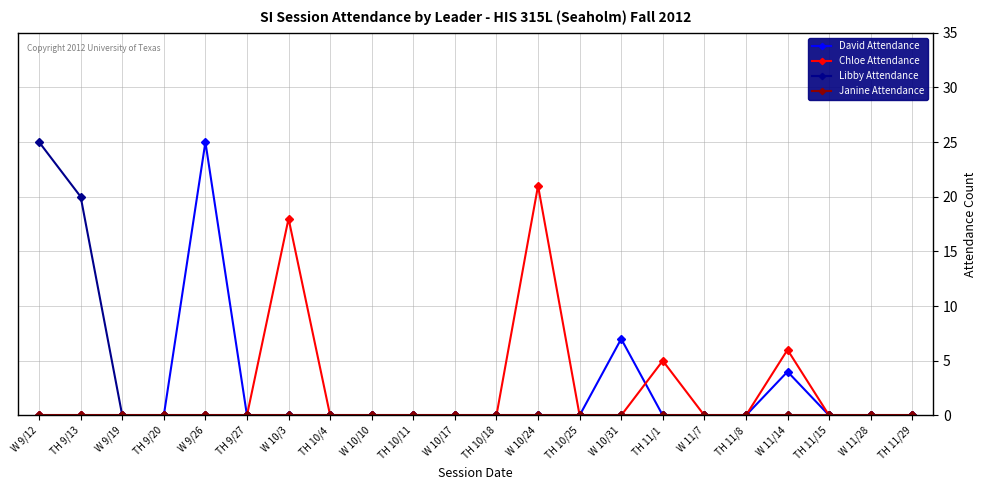

How many lines are shown in the chart?

4